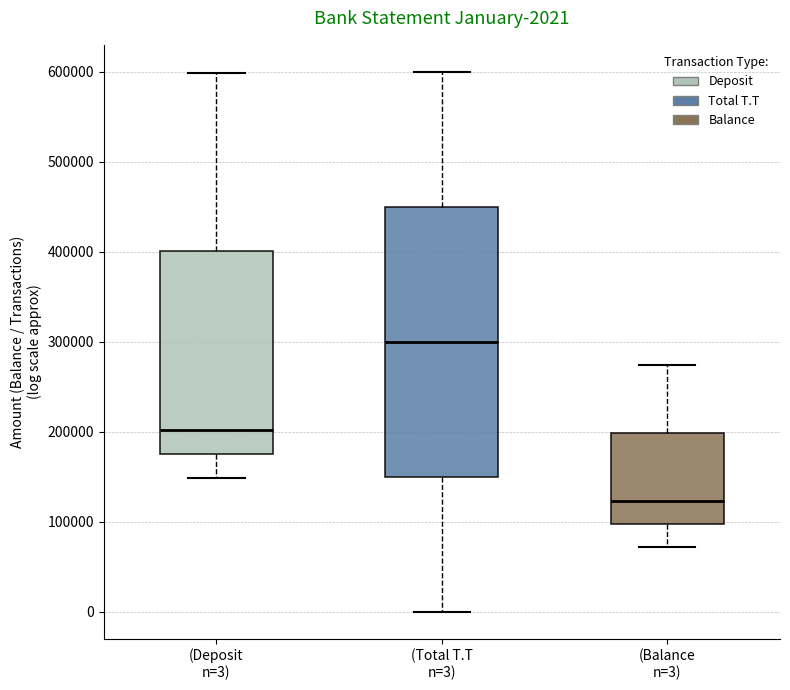

Which box is the tallest, from its lower edge to its upper edge?

(Total T.T n=3)